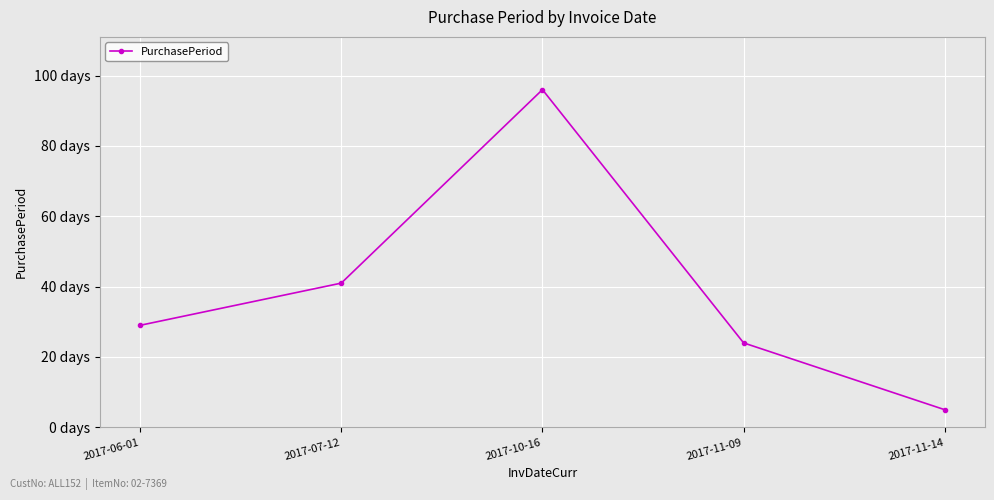

List the labels in order of value, largest first.

2017-10-16, 2017-07-12, 2017-06-01, 2017-11-09, 2017-11-14